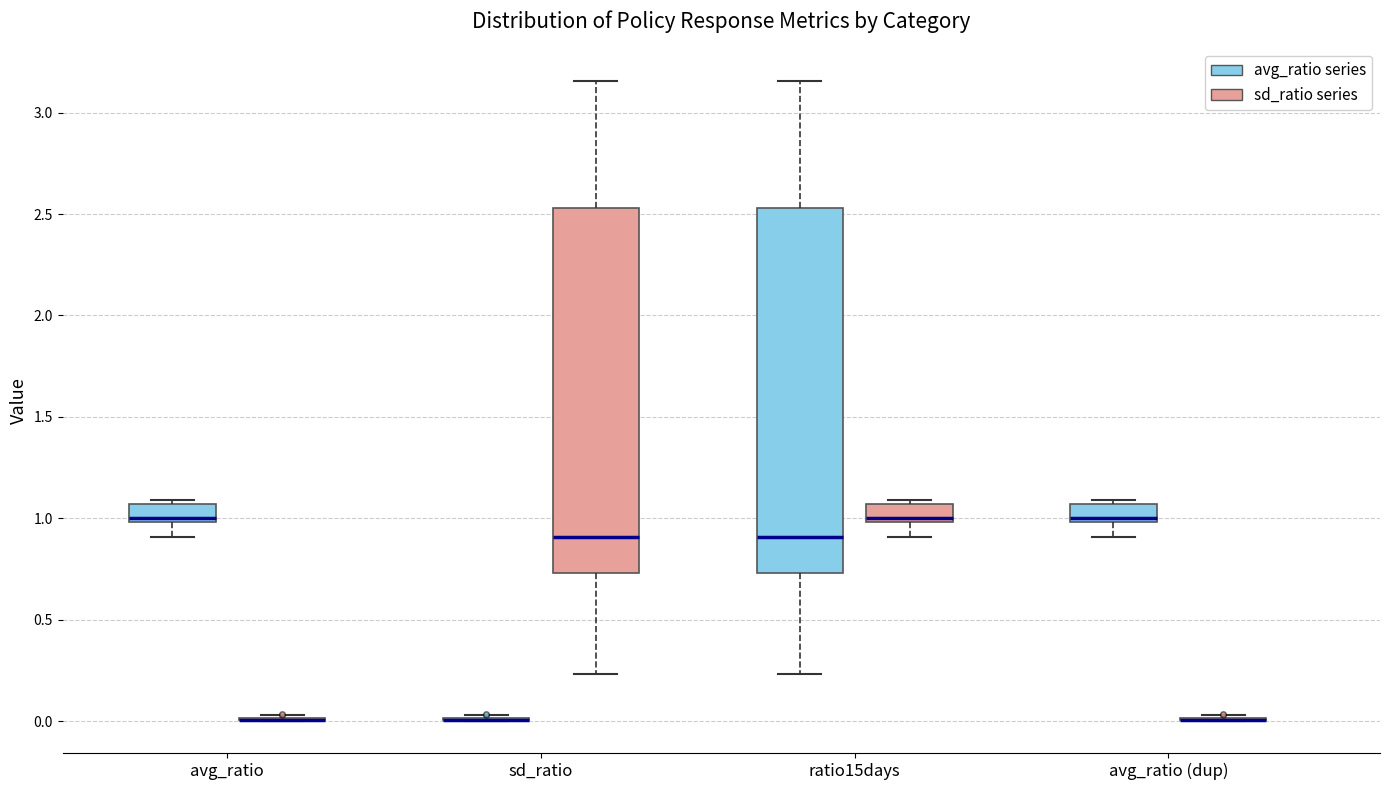

Reading left to right, transcribe this box plot: for each box, give where its median line is, the range the box spans, and where its two whiskers end, as read against the y-axis. The values are not printed on the chart, so give them approximately, as read against the axis.

avg_ratio (avg_ratio series): median 1.00 (just above the box's lower edge), box 1.00 to 1.05, whiskers 0.90 to 1.10
avg_ratio (sd_ratio series): box collapsed to a line at 0.00, whiskers 0.00 to 0.05
sd_ratio (avg_ratio series): box collapsed to a line at 0.00, whiskers 0.00 to 0.05
sd_ratio (sd_ratio series): median 0.90, box 0.75 to 2.55, whiskers 0.25 to 3.15
ratio15days (avg_ratio series): median 0.90, box 0.75 to 2.55, whiskers 0.25 to 3.15
ratio15days (sd_ratio series): median 1.00 (just above the box's lower edge), box 1.00 to 1.05, whiskers 0.90 to 1.10
avg_ratio (dup) (avg_ratio series): median 1.00 (just above the box's lower edge), box 1.00 to 1.05, whiskers 0.90 to 1.10
avg_ratio (dup) (sd_ratio series): box collapsed to a line at 0.00, whiskers 0.00 to 0.05